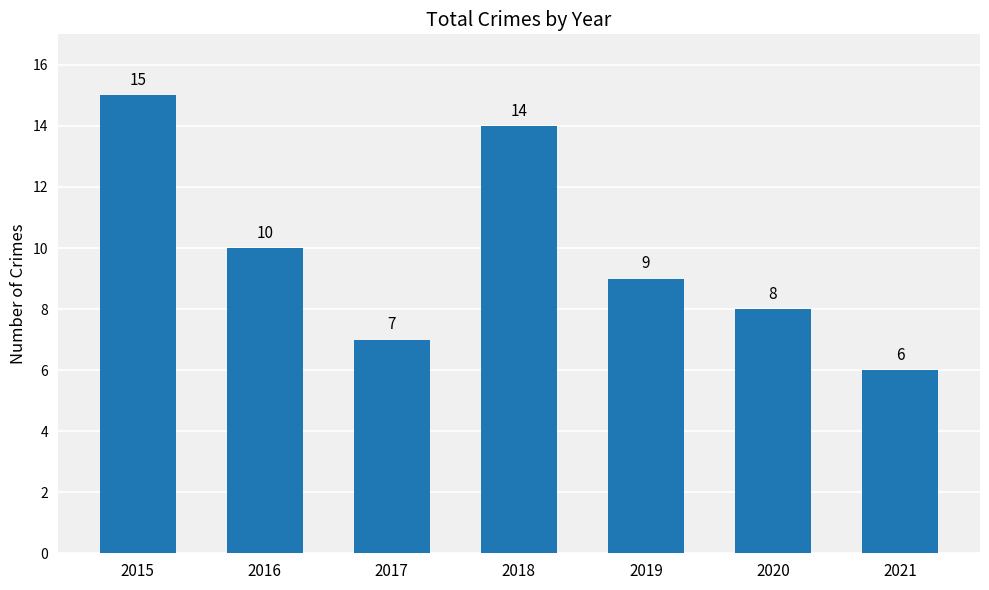

What is the maximum value shown in the chart?

15